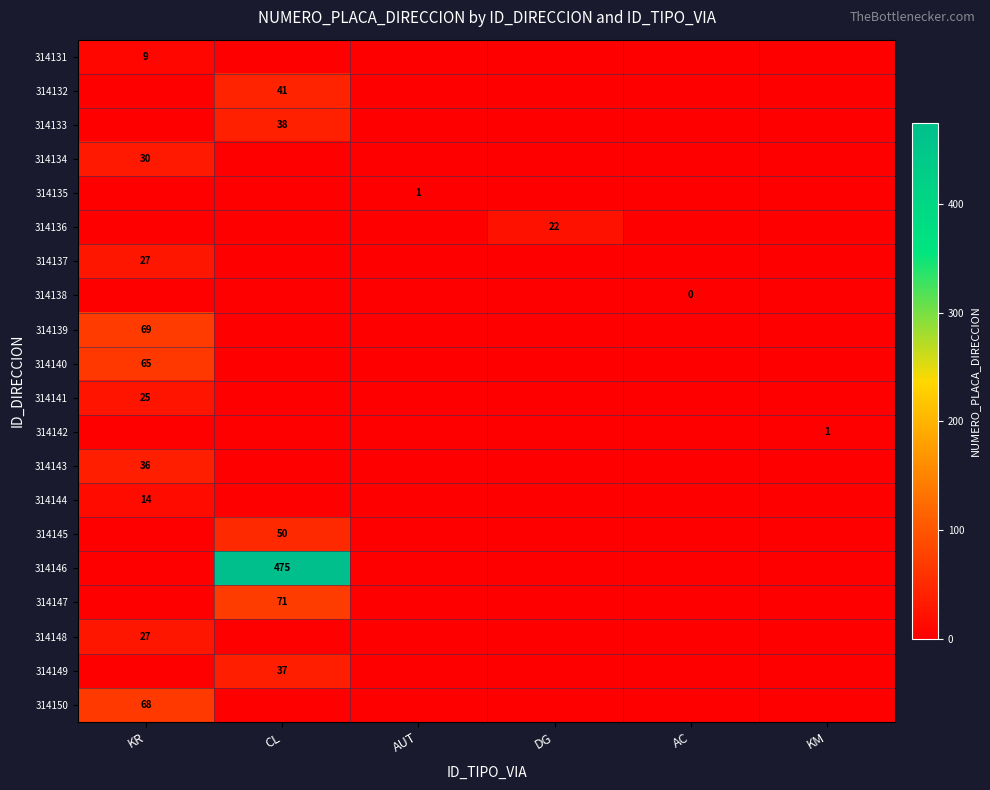

Is it true that 314137 equals 13 at KR?

False